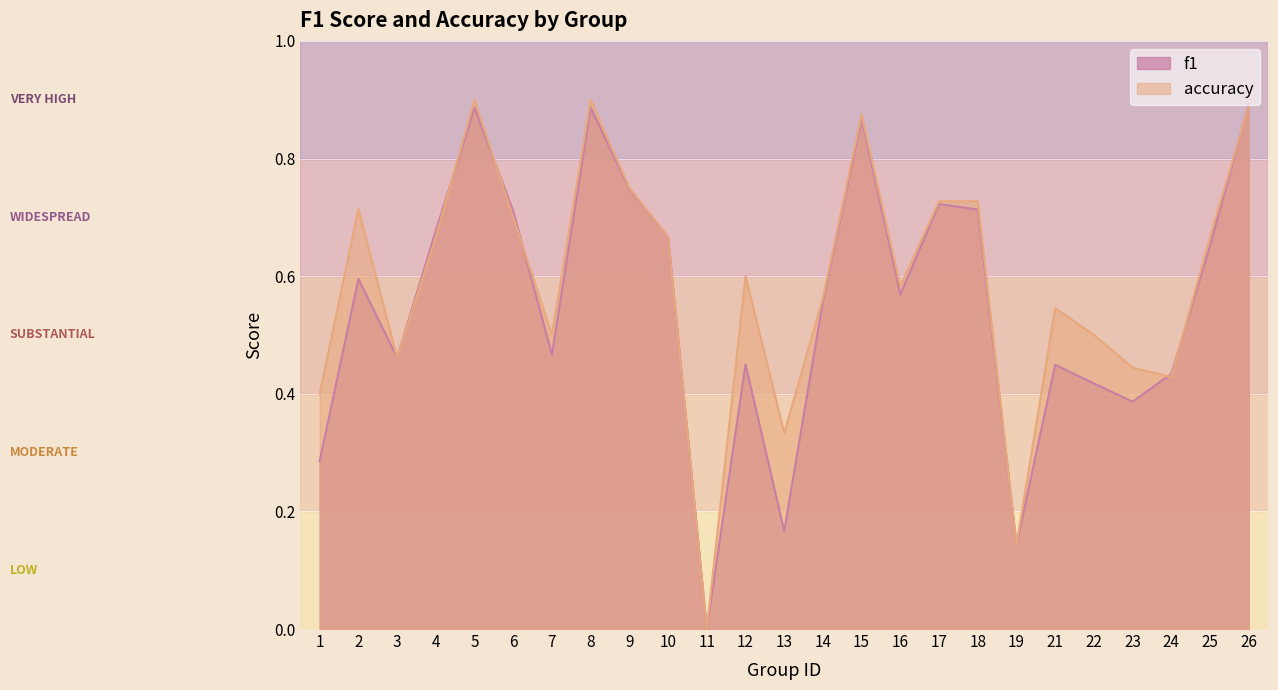

At how many categories does at least one series exceed 0?

24